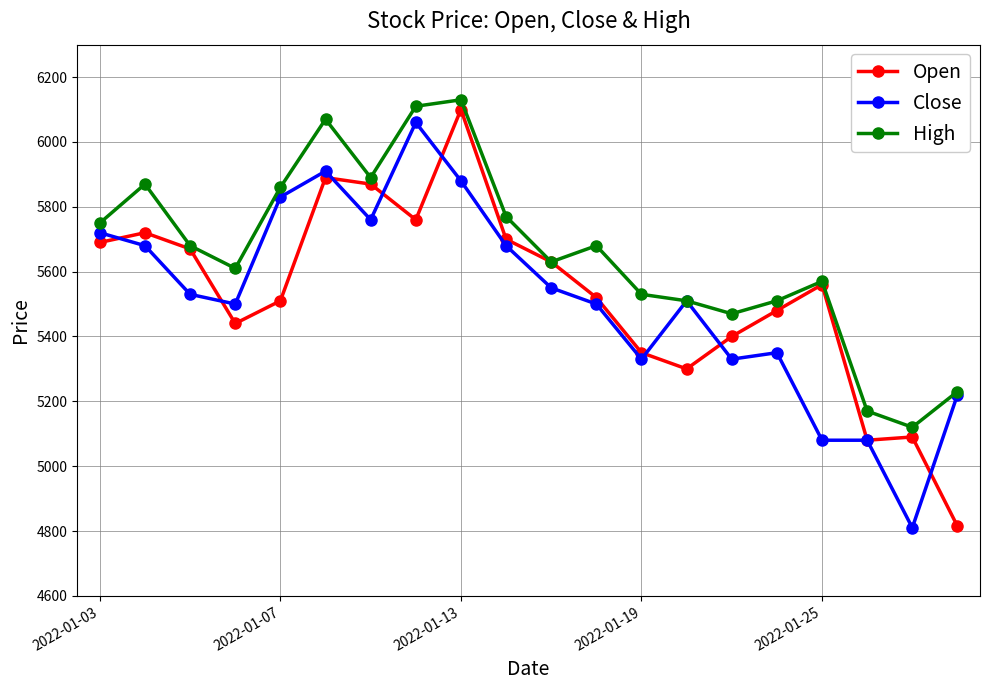

True or false: Open and Close cross at least once.

True